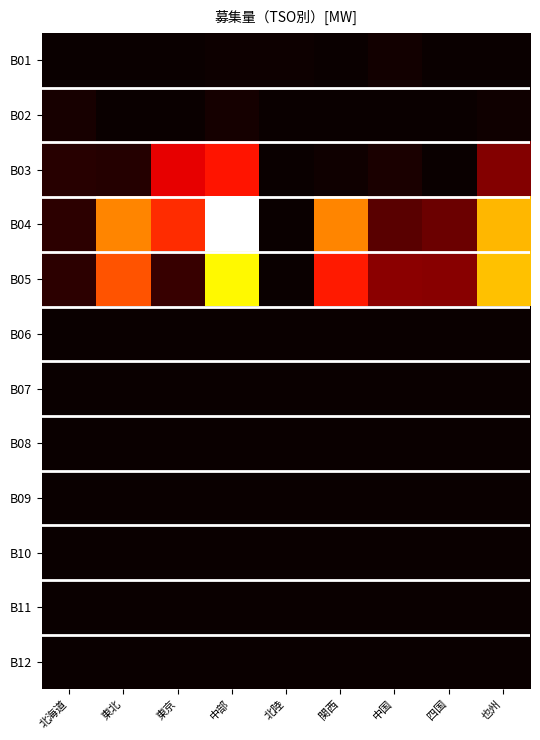

Count the number of data series in this chart.

24